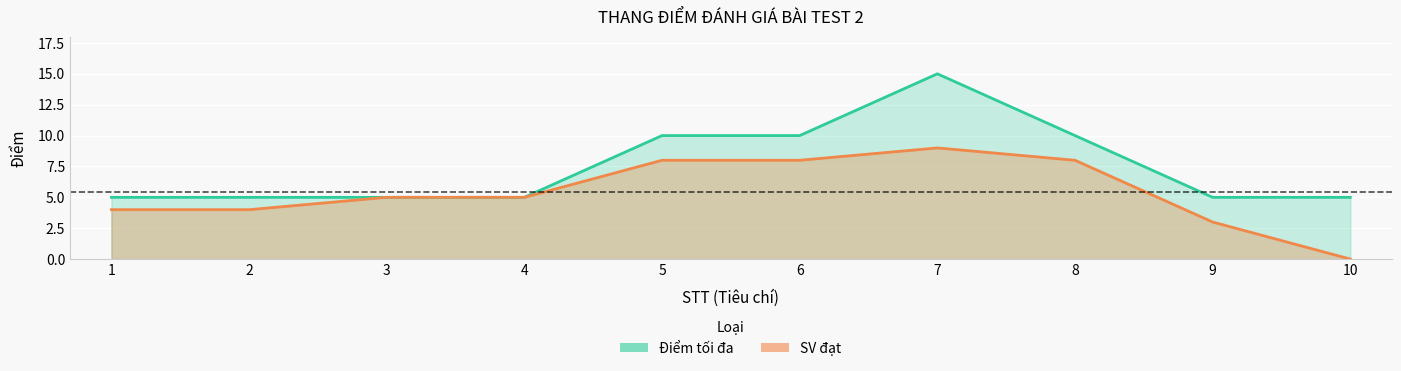

What is the sum of the Điểm tối đa values at 10 and 3?

10